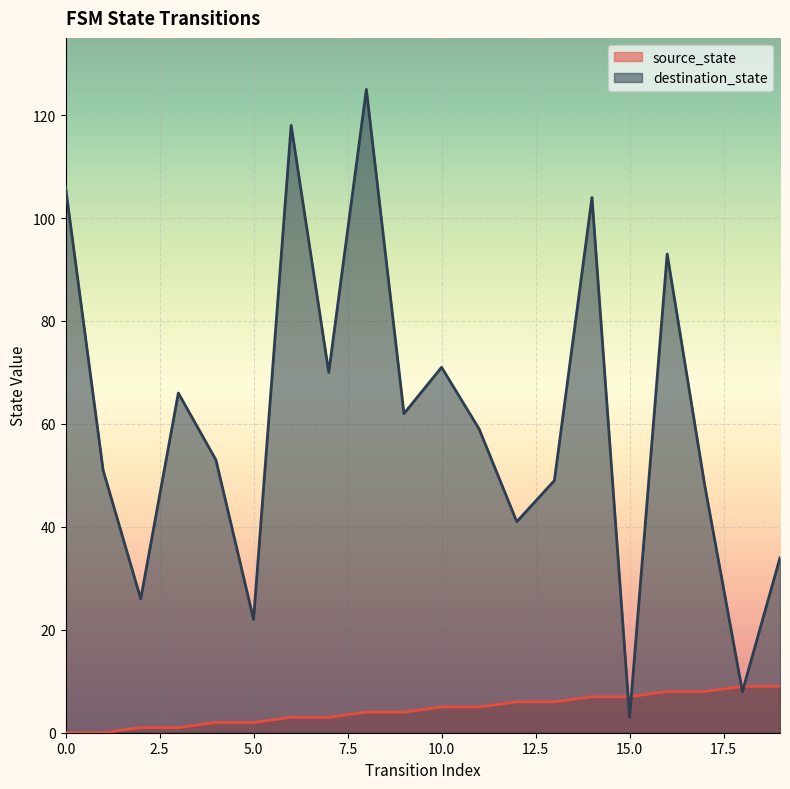

At 8, list the series in order from smallest to largest.

source_state, destination_state